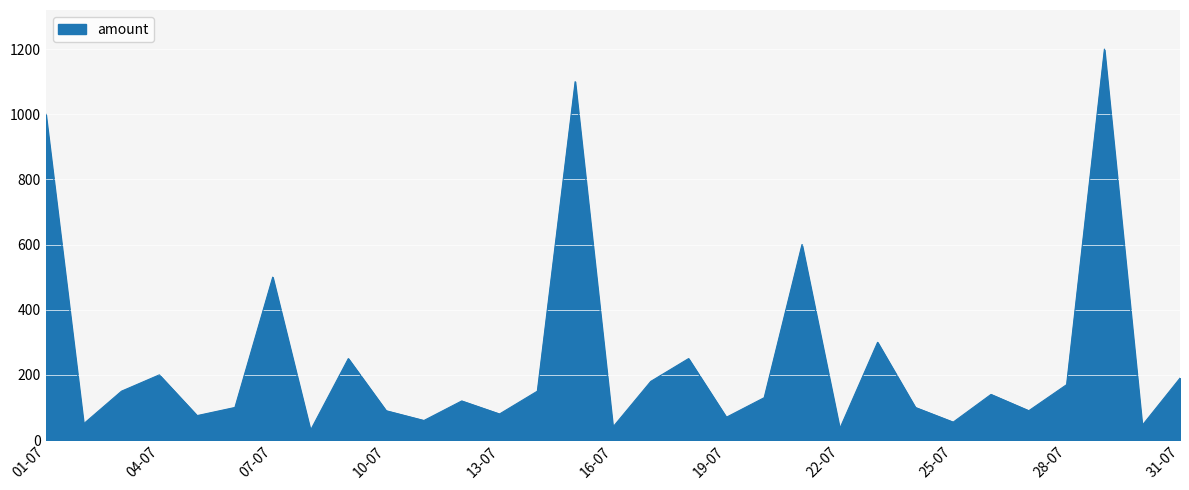

What is the minimum value shown in the chart?

30